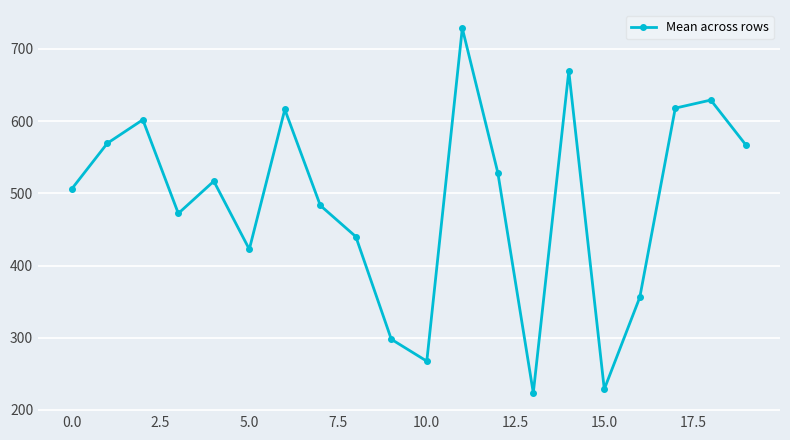

How many interior local valleys (lower than both neighbors) does the data have?

5